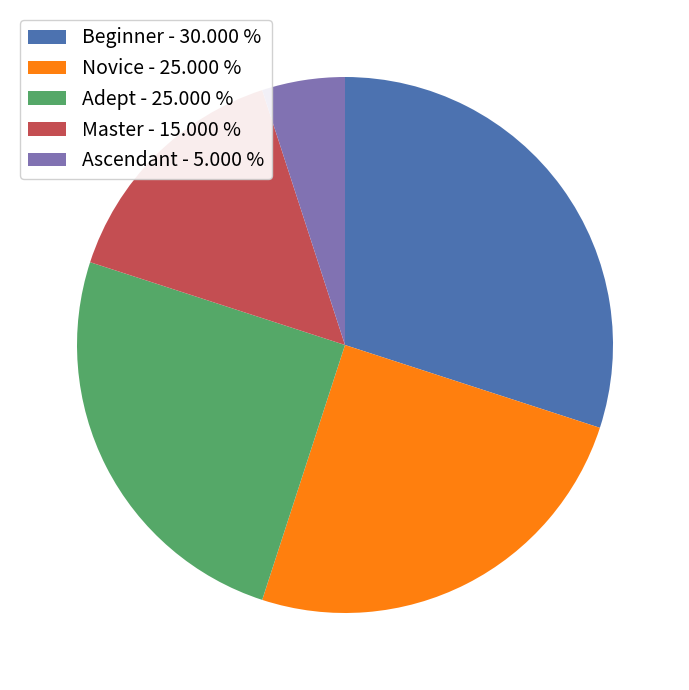

Combined, do Adept - 25.000 % and Master - 15.000 % account for over 50%?

No